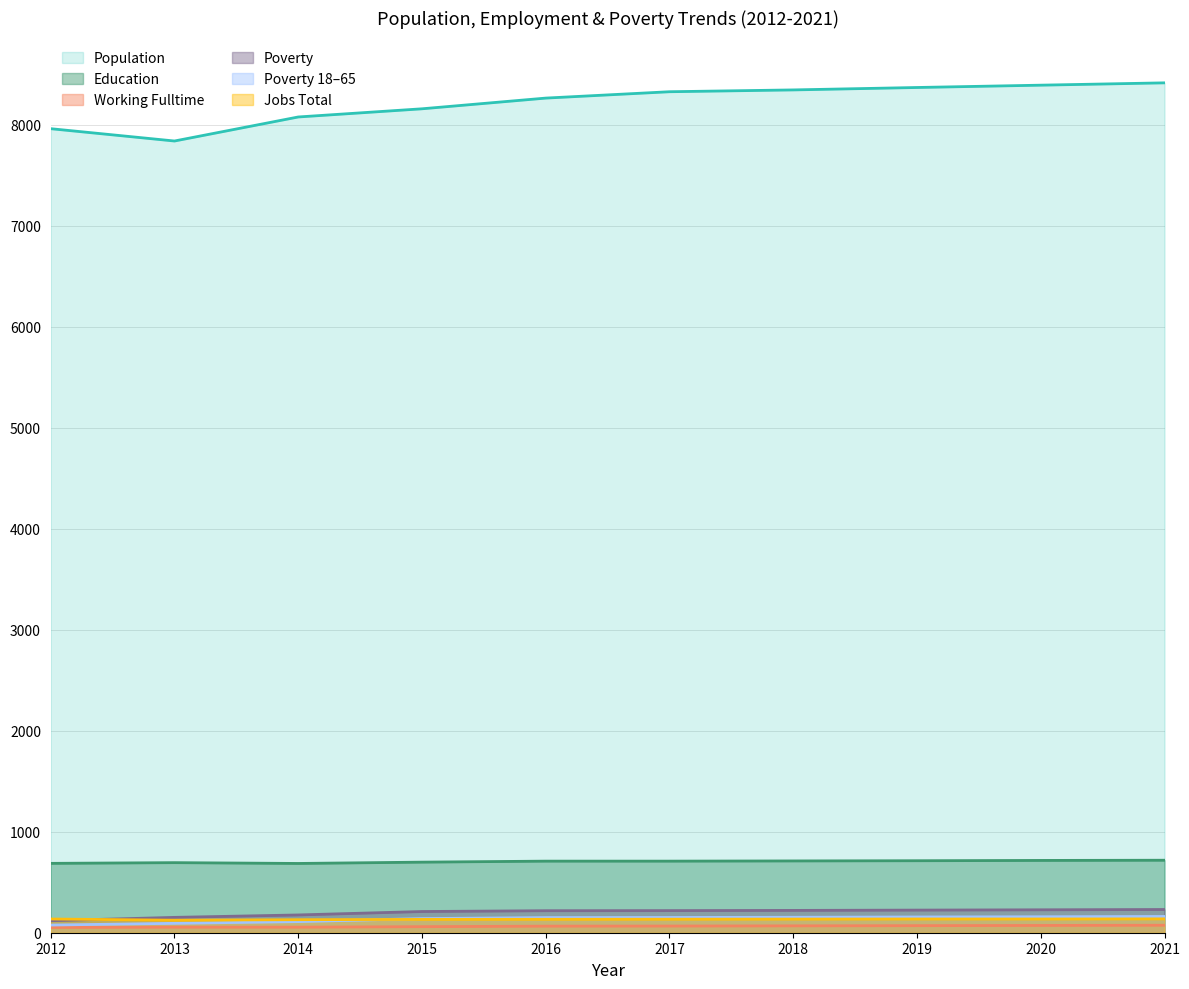

Reading right to left, list all the values displayed in this chart.

Population: 2021=8417	2020=8394	2019=8371	2018=8347	2017=8329	2016=8266	2015=8160	2014=8079	2013=7841	2012=7963
Education: 2021=718	2020=716	2019=713	2018=711	2017=709	2016=709	2015=699	2014=686	2013=694	2012=687
Working_Fulltime: 2021=74	2020=72	2019=70	2018=68	2017=66	2016=65	2015=60	2014=55	2013=55	2012=52
Poverty: 2021=230	2020=227	2019=224	2018=221	2017=219	2016=218	2015=210	2014=176	2013=152	2012=119
Poverty_18to65: 2021=161	2020=158	2019=156	2018=153	2017=151	2016=150	2015=140	2014=110	2013=93	2012=76
JobsTotal: 2021=137	2020=136	2019=136	2018=135	2017=134	2016=133	2015=132	2014=129	2013=124	2012=136